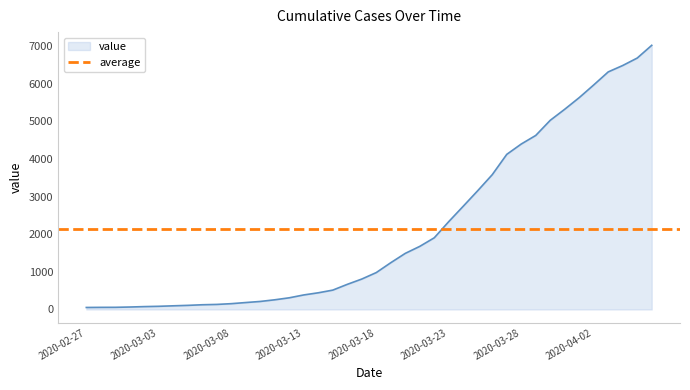

Does the chart have visible grid lines?

No